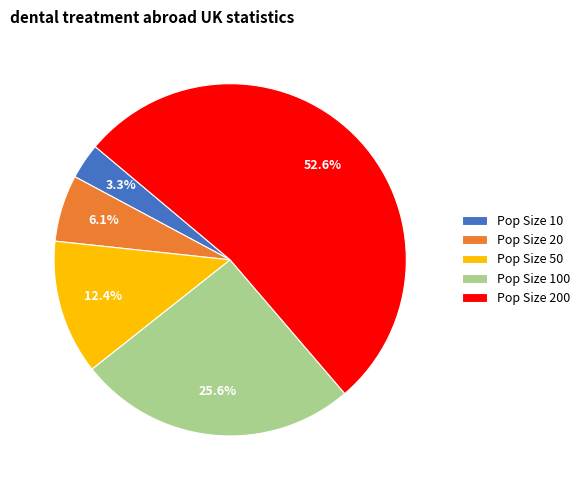

Is the sum of Pop Size 100 and Pop Size 20 greater than half?

No